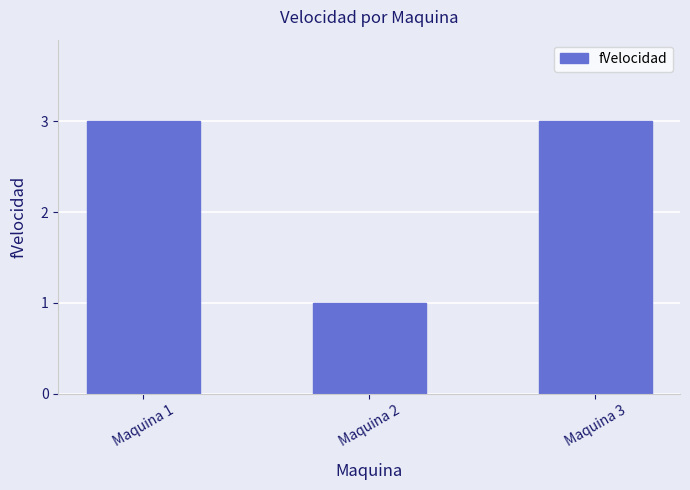

Is it true that the value at Maquina 2 is 1?

True